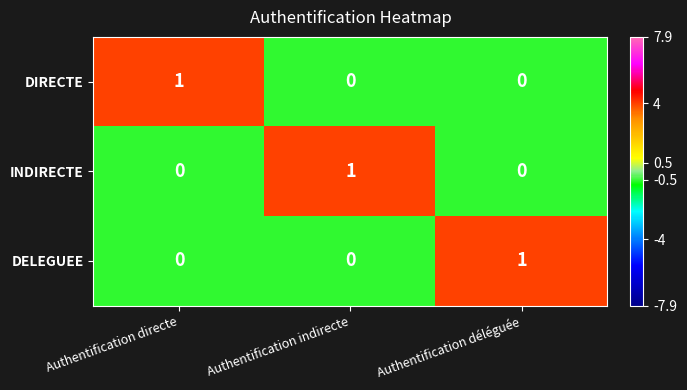

Is the value of DELEGUEE at Authentification déléguée greater than the value of INDIRECTE at Authentification directe?

Yes